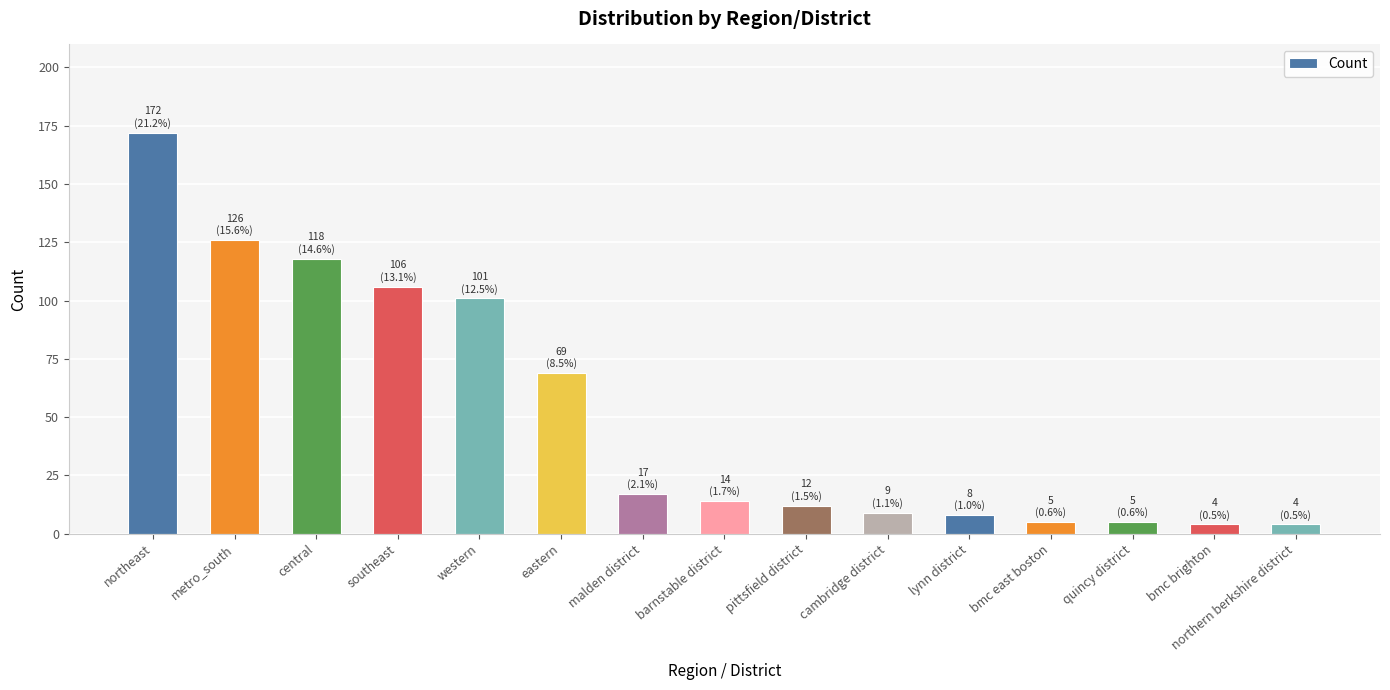

Approximately how many times larger is the value at metro_south compared to western?

1.2